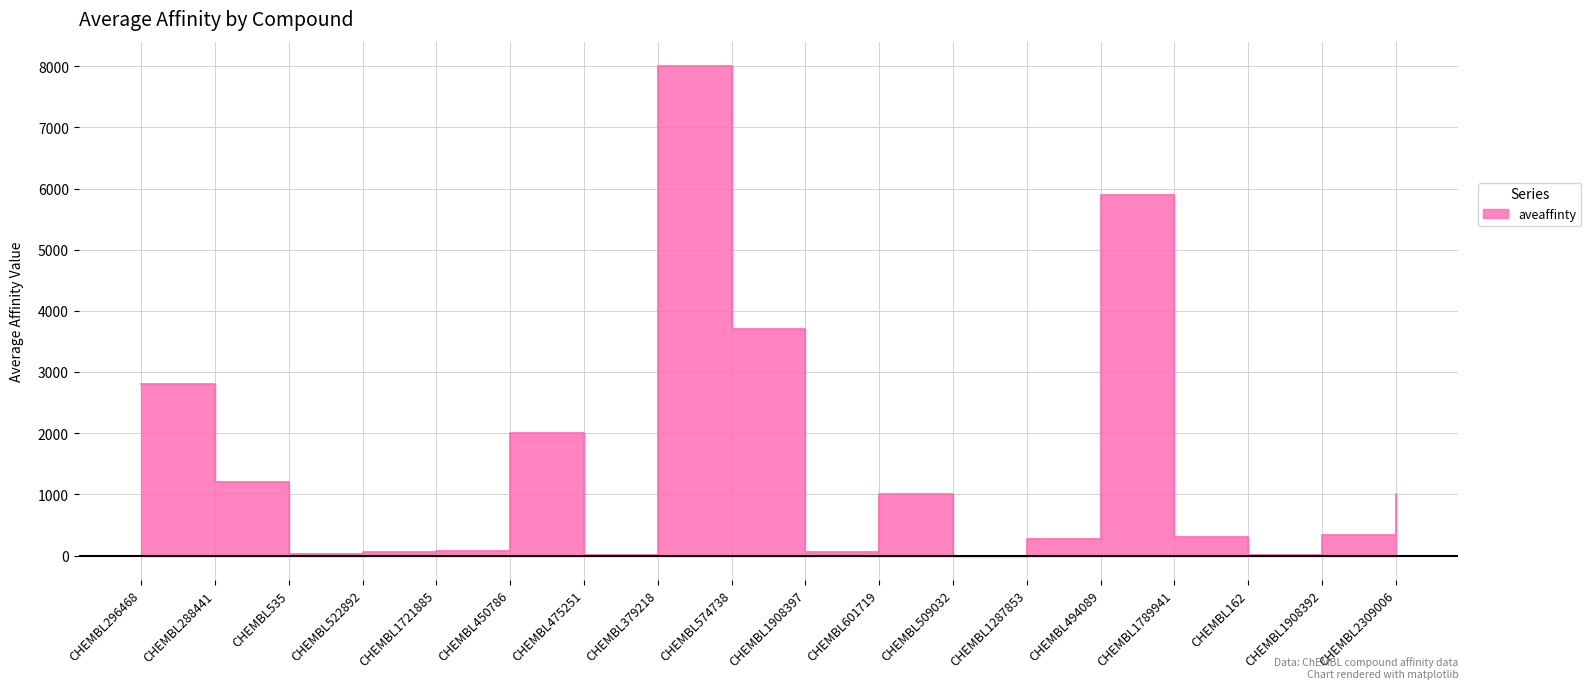

How many lines are shown in the chart?

1